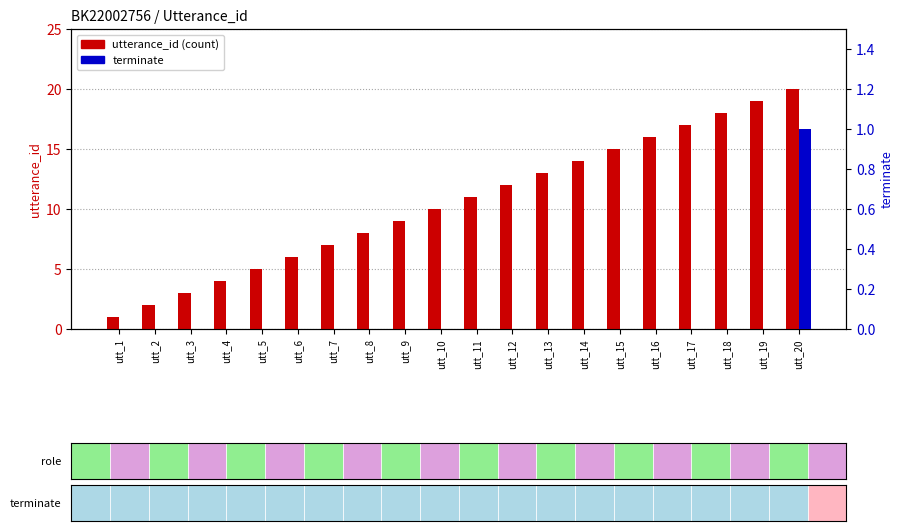

How many groups of bars are there?

20